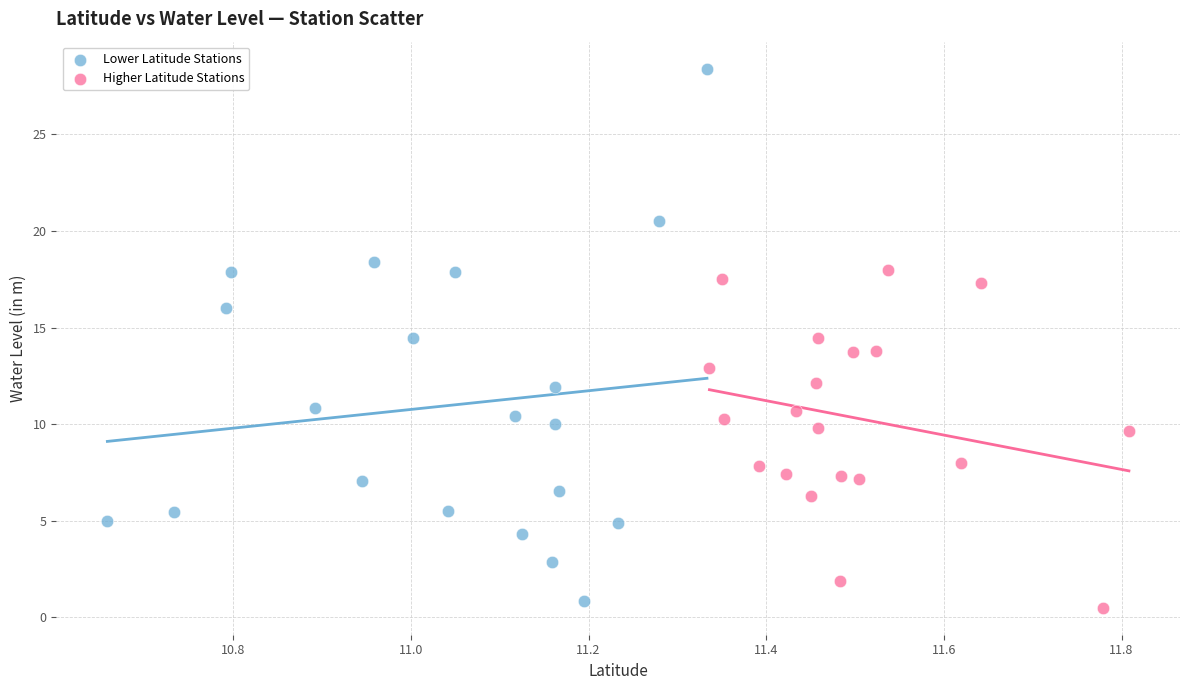

Which series has the widest spread of Y values?

Lower Latitude Stations